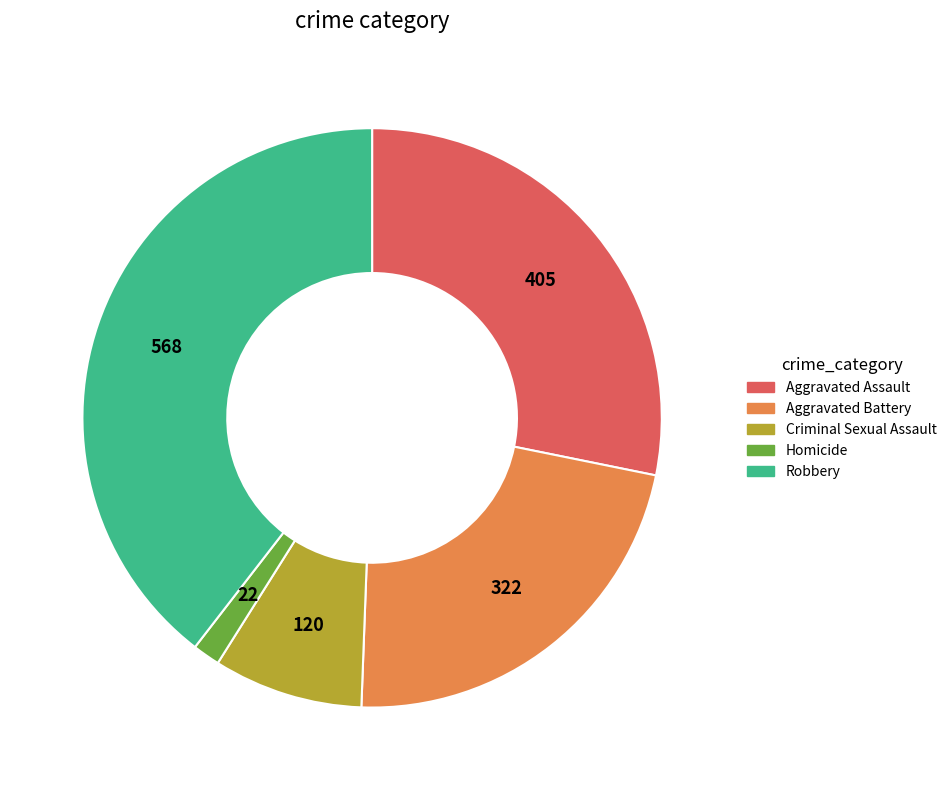

True or false: Robbery accounts for 40% of the total.

True